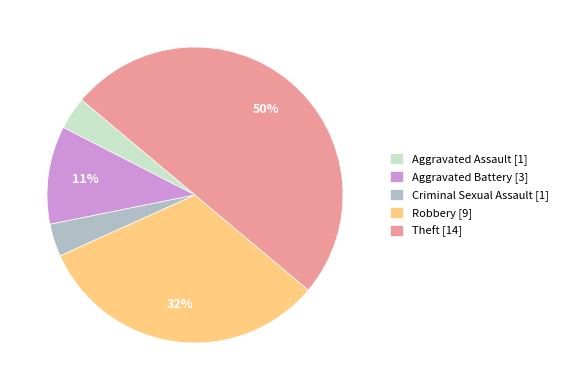

How many slices are in this pie chart?

5